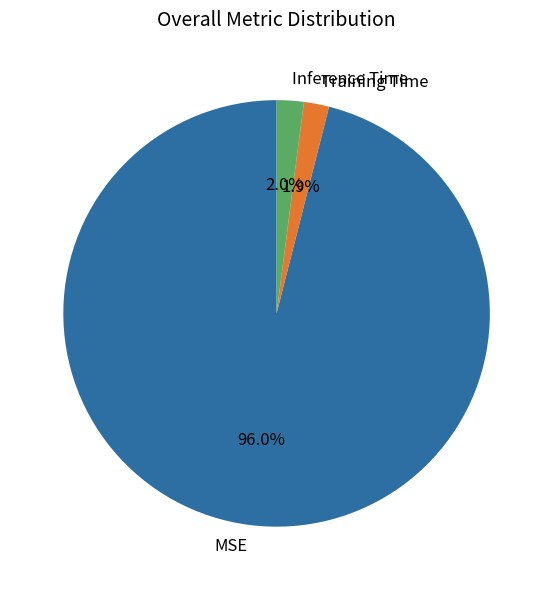

Which has a higher value, MSE or Training Time?

MSE